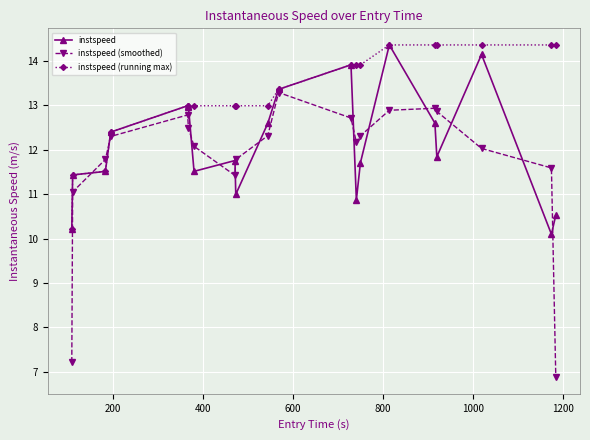

List the series in order of their overall mean, lowest first.

instspeed (smoothed), instspeed, instspeed (running max)